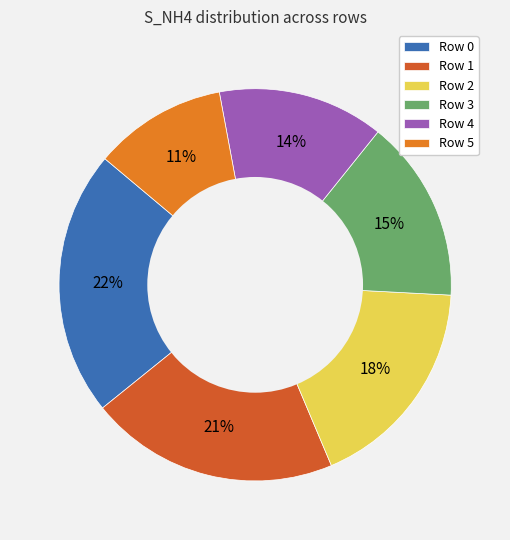

What percentage is the Row 3 slice, to the nearest percent?

15%